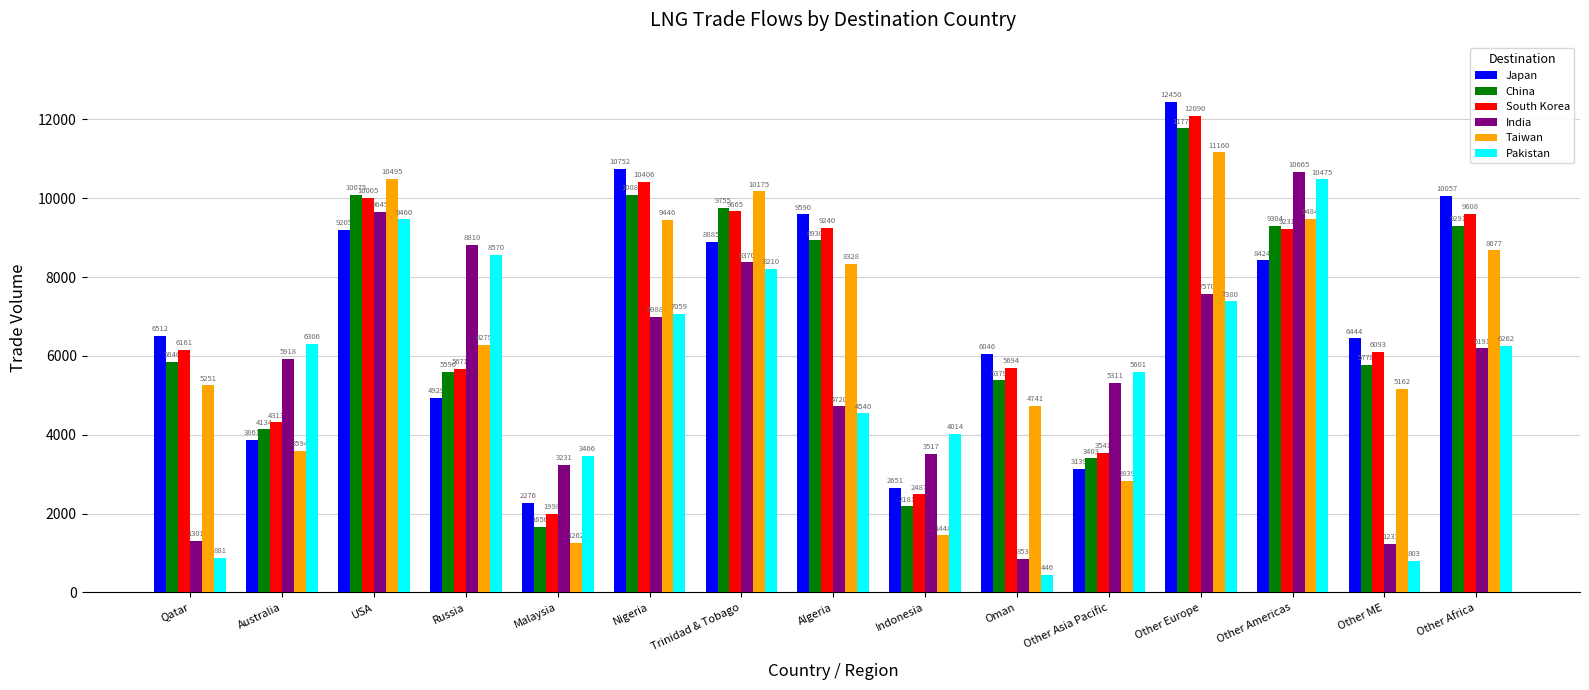

The South Korea series shows 12090 at Other Europe. True or false?

True